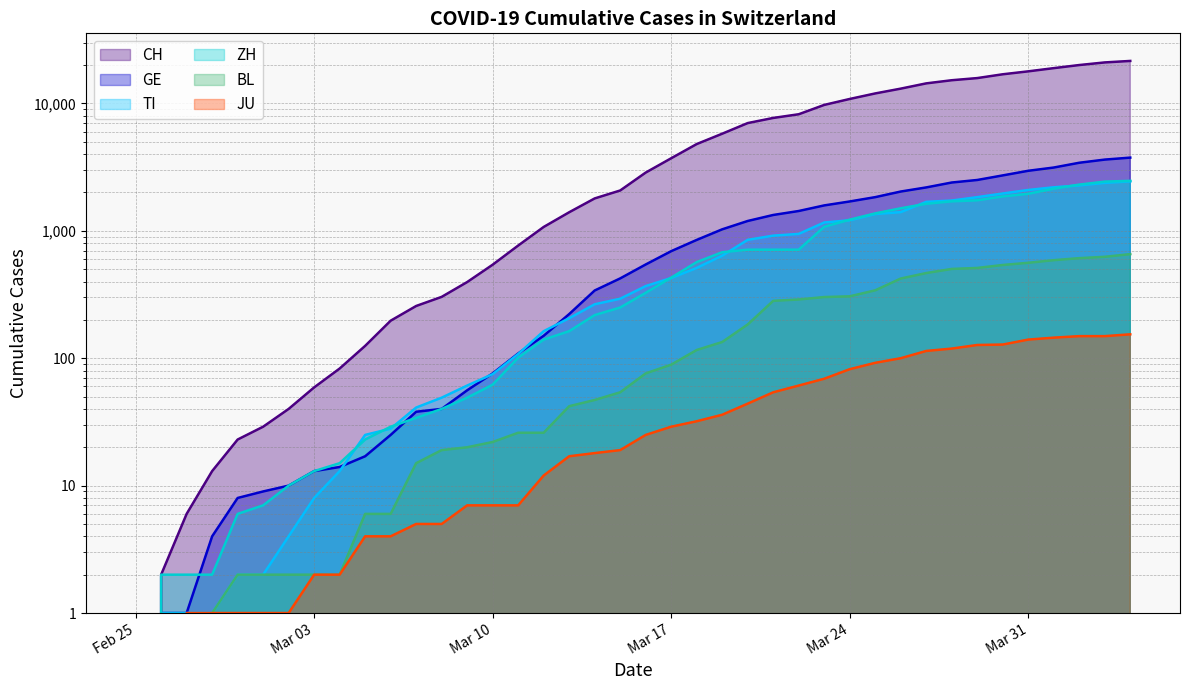

What is the value of the ZH point at the 10th from the left?

23